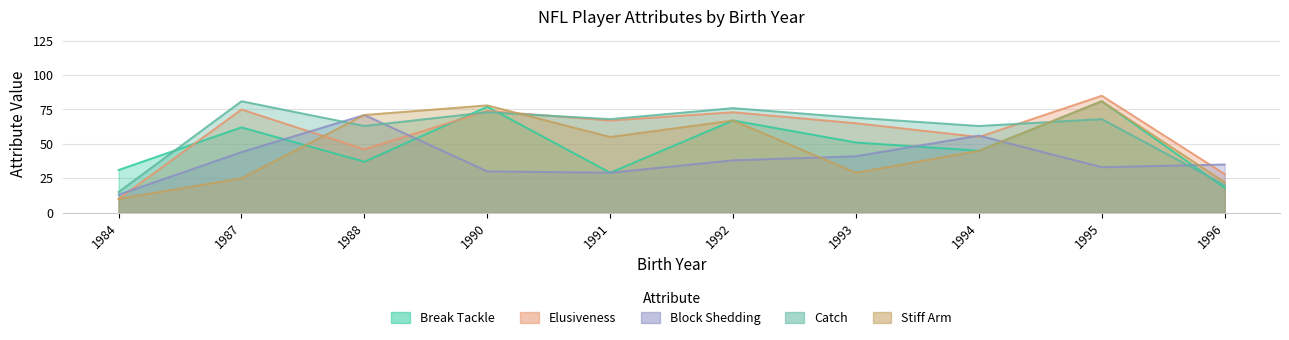

What is the difference between the Elusiveness values at 1996 and 1991?

39